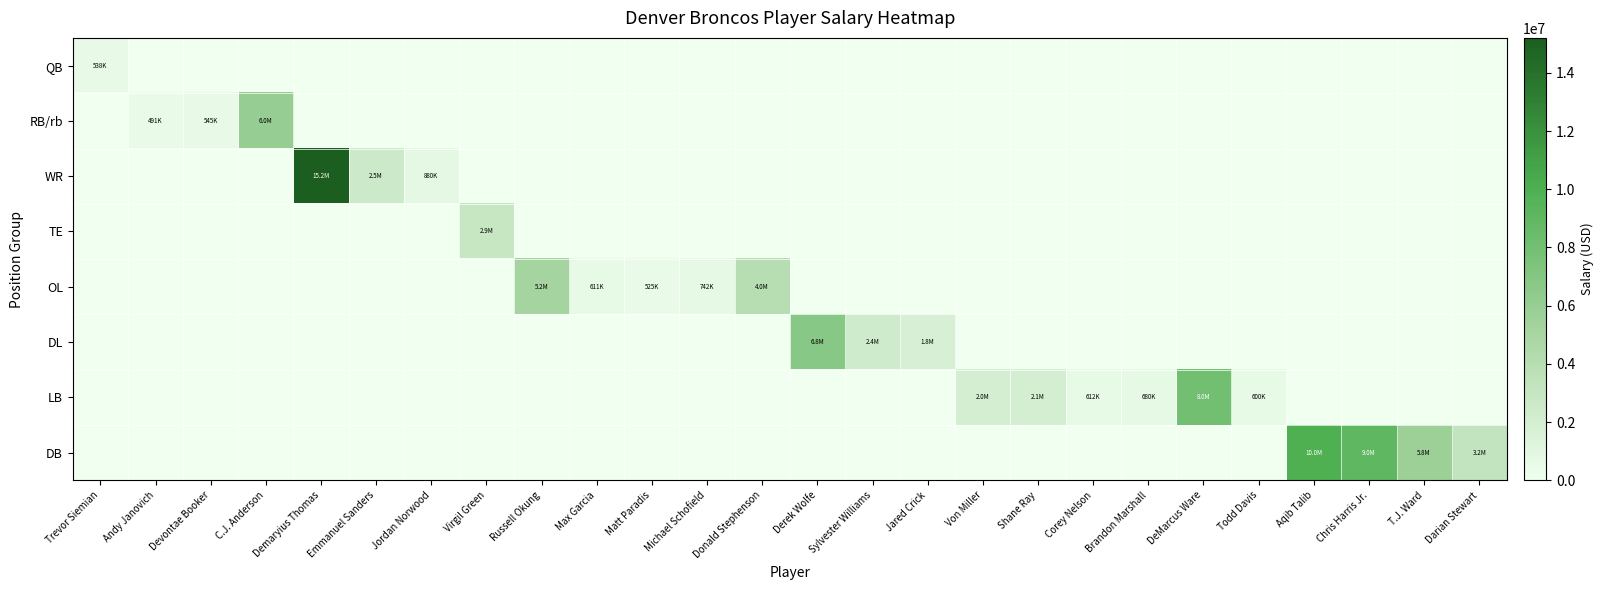

Reading left to right, transcribe all the data shown in this chart.

QB: Trevor Siemian=538195	Andy Janovich=0	Devontae Booker=0	C.J. Anderson=0	Demaryius Thomas=0	Emmanuel Sanders=0	Jordan Norwood=0	Virgil Green=0	Russell Okung=0	Max Garcia=0	Matt Paradis=0	Michael Schofield=0	Donald Stephenson=0	Derek Wolfe=0	Sylvester Williams=0	Jared Crick=0	Von Miller=0	Shane Ray=0	Corey Nelson=0	Brandon Marshall=0	DeMarcus Ware=0	Todd Davis=0	Aqib Talib=0	Chris Harris Jr.=0	T.J. Ward=0	Darian Stewart=0
RB/rb: Trevor Siemian=0	Andy Janovich=491077	Devontae Booker=545848	C.J. Anderson=6000000	Demaryius Thomas=0	Emmanuel Sanders=0	Jordan Norwood=0	Virgil Green=0	Russell Okung=0	Max Garcia=0	Matt Paradis=0	Michael Schofield=0	Donald Stephenson=0	Derek Wolfe=0	Sylvester Williams=0	Jared Crick=0	Von Miller=0	Shane Ray=0	Corey Nelson=0	Brandon Marshall=0	DeMarcus Ware=0	Todd Davis=0	Aqib Talib=0	Chris Harris Jr.=0	T.J. Ward=0	Darian Stewart=0
WR: Trevor Siemian=0	Andy Janovich=0	Devontae Booker=0	C.J. Anderson=0	Demaryius Thomas=15200000	Emmanuel Sanders=2500000	Jordan Norwood=880000	Virgil Green=0	Russell Okung=0	Max Garcia=0	Matt Paradis=0	Michael Schofield=0	Donald Stephenson=0	Derek Wolfe=0	Sylvester Williams=0	Jared Crick=0	Von Miller=0	Shane Ray=0	Corey Nelson=0	Brandon Marshall=0	DeMarcus Ware=0	Todd Davis=0	Aqib Talib=0	Chris Harris Jr.=0	T.J. Ward=0	Darian Stewart=0
TE: Trevor Siemian=0	Andy Janovich=0	Devontae Booker=0	C.J. Anderson=0	Demaryius Thomas=0	Emmanuel Sanders=0	Jordan Norwood=0	Virgil Green=2900000	Russell Okung=0	Max Garcia=0	Matt Paradis=0	Michael Schofield=0	Donald Stephenson=0	Derek Wolfe=0	Sylvester Williams=0	Jared Crick=0	Von Miller=0	Shane Ray=0	Corey Nelson=0	Brandon Marshall=0	DeMarcus Ware=0	Todd Davis=0	Aqib Talib=0	Chris Harris Jr.=0	T.J. Ward=0	Darian Stewart=0
OL: Trevor Siemian=0	Andy Janovich=0	Devontae Booker=0	C.J. Anderson=0	Demaryius Thomas=0	Emmanuel Sanders=0	Jordan Norwood=0	Virgil Green=0	Russell Okung=5200000	Max Garcia=611423	Matt Paradis=525000	Michael Schofield=742300	Donald Stephenson=4000000	Derek Wolfe=0	Sylvester Williams=0	Jared Crick=0	Von Miller=0	Shane Ray=0	Corey Nelson=0	Brandon Marshall=0	DeMarcus Ware=0	Todd Davis=0	Aqib Talib=0	Chris Harris Jr.=0	T.J. Ward=0	Darian Stewart=0
DL: Trevor Siemian=0	Andy Janovich=0	Devontae Booker=0	C.J. Anderson=0	Demaryius Thomas=0	Emmanuel Sanders=0	Jordan Norwood=0	Virgil Green=0	Russell Okung=0	Max Garcia=0	Matt Paradis=0	Michael Schofield=0	Donald Stephenson=0	Derek Wolfe=6800000	Sylvester Williams=2412375	Jared Crick=1750000	Von Miller=0	Shane Ray=0	Corey Nelson=0	Brandon Marshall=0	DeMarcus Ware=0	Todd Davis=0	Aqib Talib=0	Chris Harris Jr.=0	T.J. Ward=0	Darian Stewart=0
LB: Trevor Siemian=0	Andy Janovich=0	Devontae Booker=0	C.J. Anderson=0	Demaryius Thomas=0	Emmanuel Sanders=0	Jordan Norwood=0	Virgil Green=0	Russell Okung=0	Max Garcia=0	Matt Paradis=0	Michael Schofield=0	Donald Stephenson=0	Derek Wolfe=0	Sylvester Williams=0	Jared Crick=0	Von Miller=2000000	Shane Ray=2072476	Corey Nelson=612150	Brandon Marshall=680000	DeMarcus Ware=8010418	Todd Davis=600000	Aqib Talib=0	Chris Harris Jr.=0	T.J. Ward=0	Darian Stewart=0
DB: Trevor Siemian=0	Andy Janovich=0	Devontae Booker=0	C.J. Anderson=0	Demaryius Thomas=0	Emmanuel Sanders=0	Jordan Norwood=0	Virgil Green=0	Russell Okung=0	Max Garcia=0	Matt Paradis=0	Michael Schofield=0	Donald Stephenson=0	Derek Wolfe=0	Sylvester Williams=0	Jared Crick=0	Von Miller=0	Shane Ray=0	Corey Nelson=0	Brandon Marshall=0	DeMarcus Ware=0	Todd Davis=0	Aqib Talib=9968750	Chris Harris Jr.=9000000	T.J. Ward=5750000	Darian Stewart=3250000